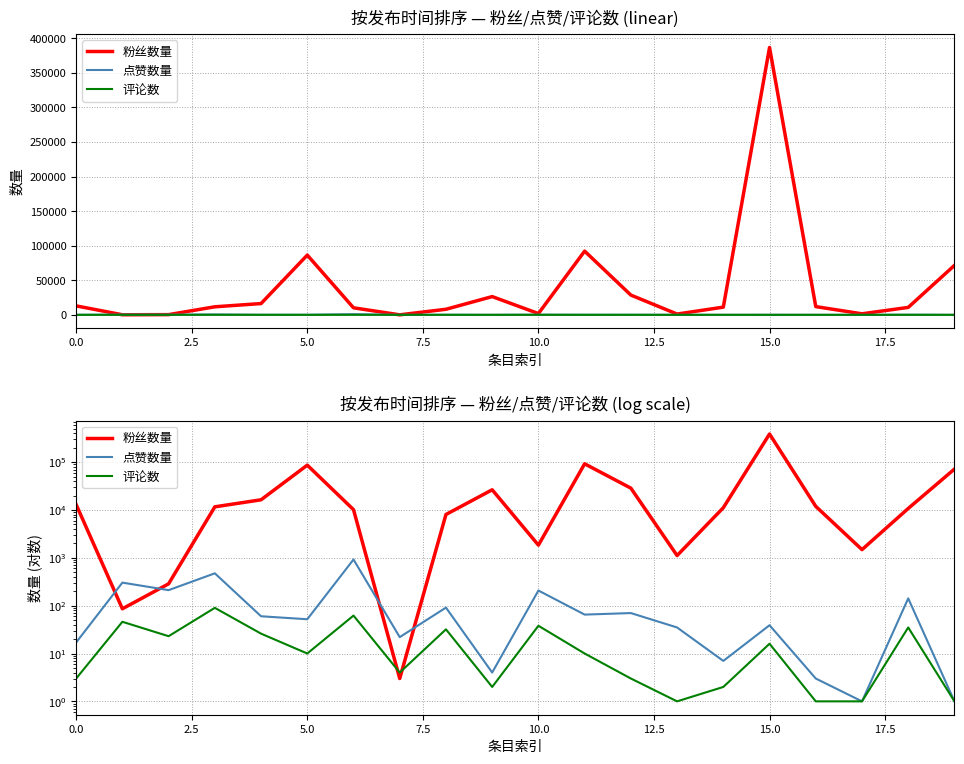

How many data points in 粉丝数量 are less than 11618?

10